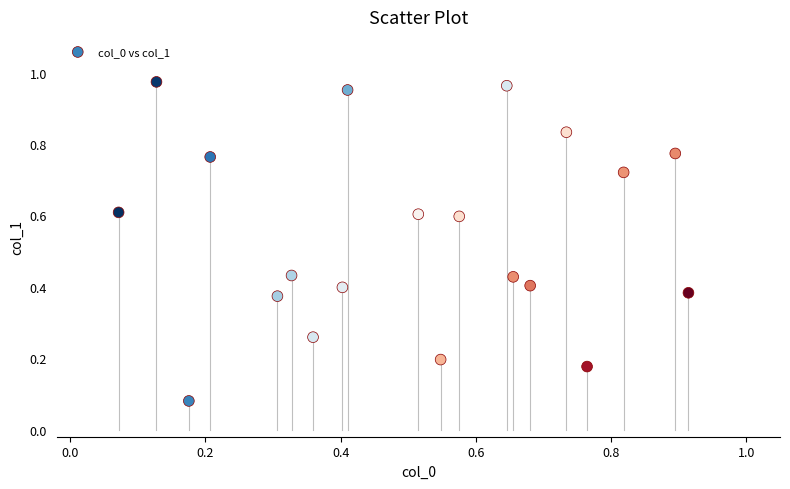

What is the range of Y values (max minus min)?

0.9